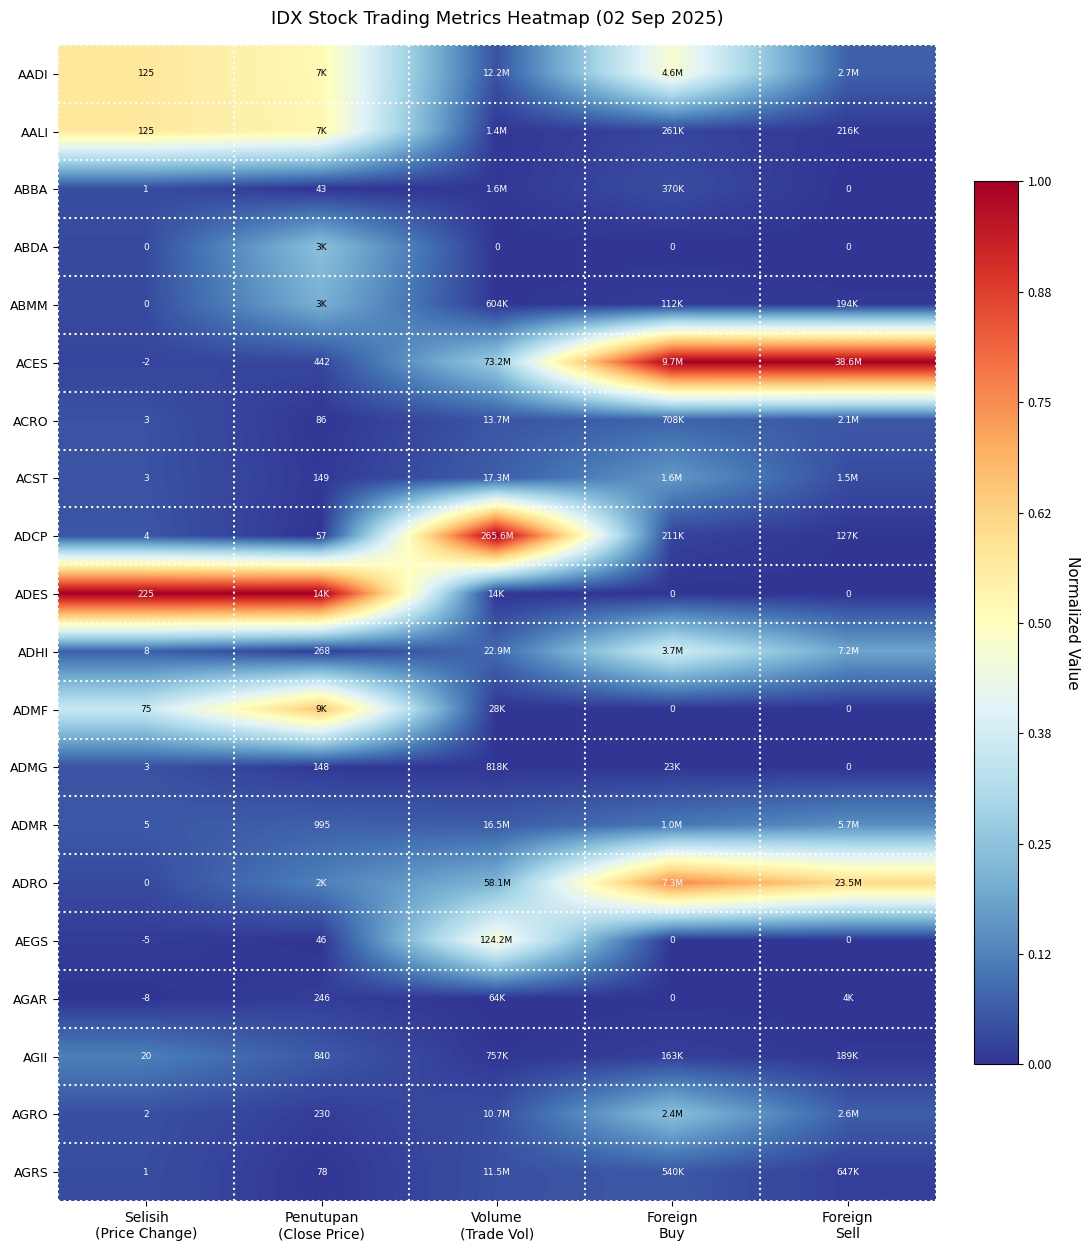

What is the difference between the highest and lowest values at Volume
(Trade Vol)?

1.0